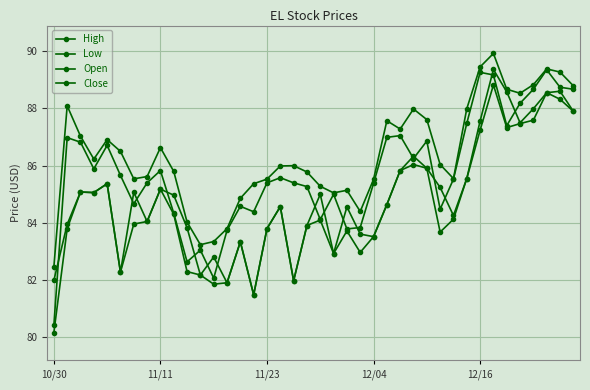

True or false: Close and Low intersect in this chart.

False